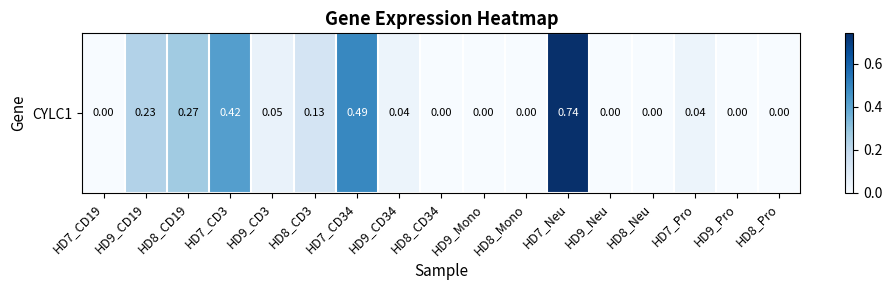

Where is the data nearest to the value 0?

HD7_CD19